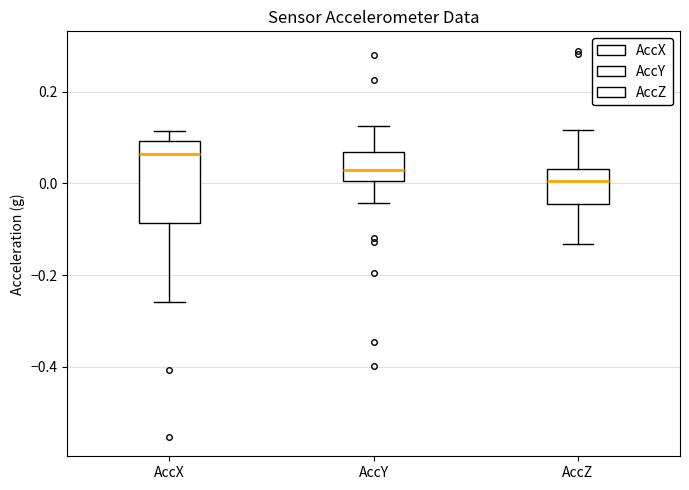

Comparing the boxes themselves (not the whiskers), which one is the tallest?

AccX